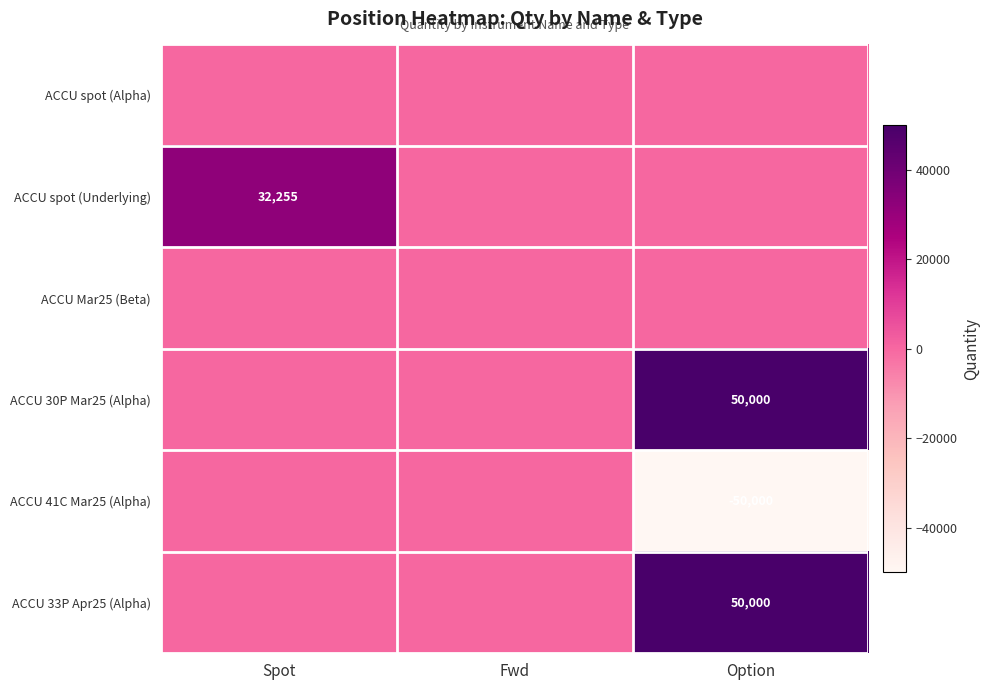

The ACCU 41C Mar25 (Alpha) series shows -87134 at Option. True or false?

False